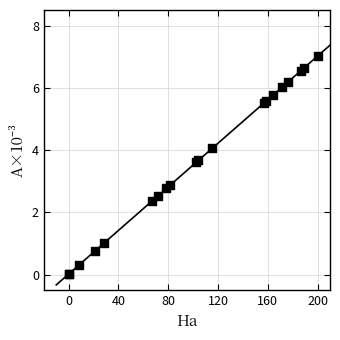

What Y value in the scatter plot is closest to 3?

2.9